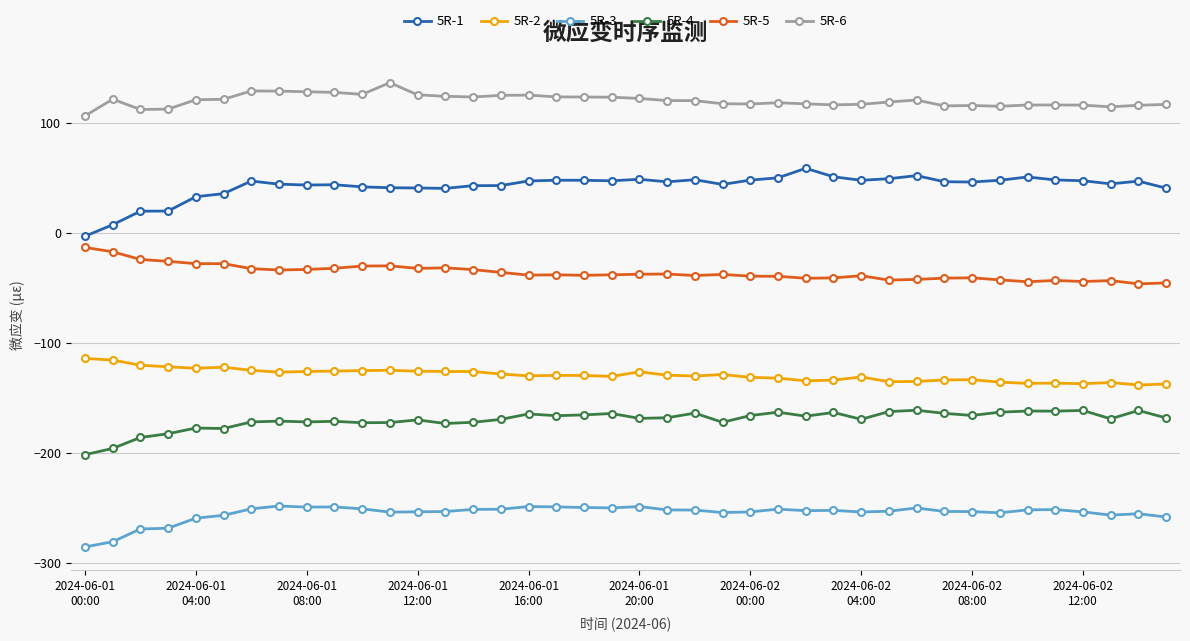

True or false: 5R-4 and 5R-1 intersect in this chart.

False